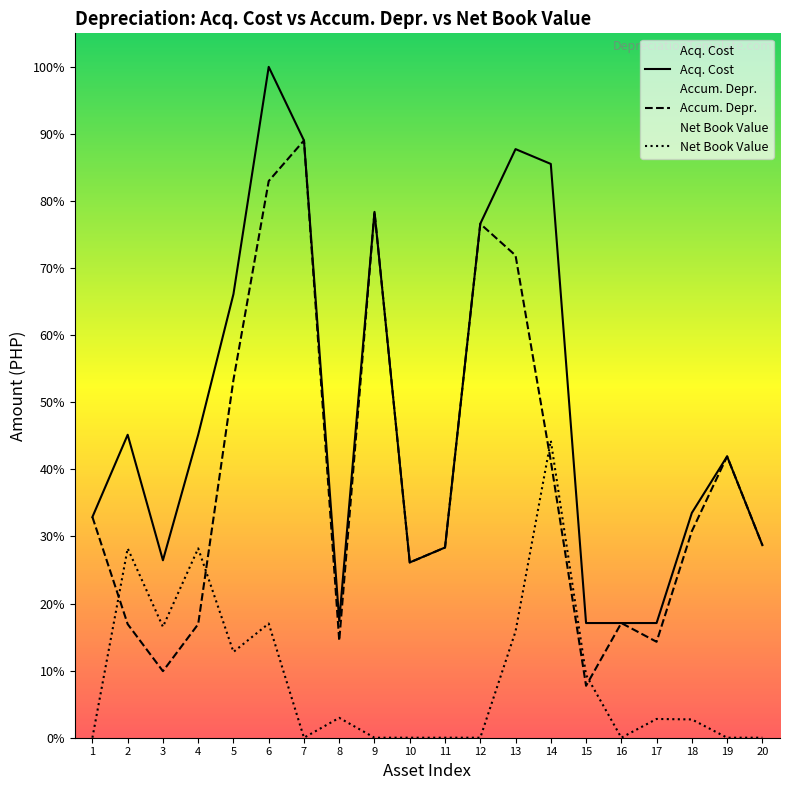

At which category is the sum across all series the highest?

6